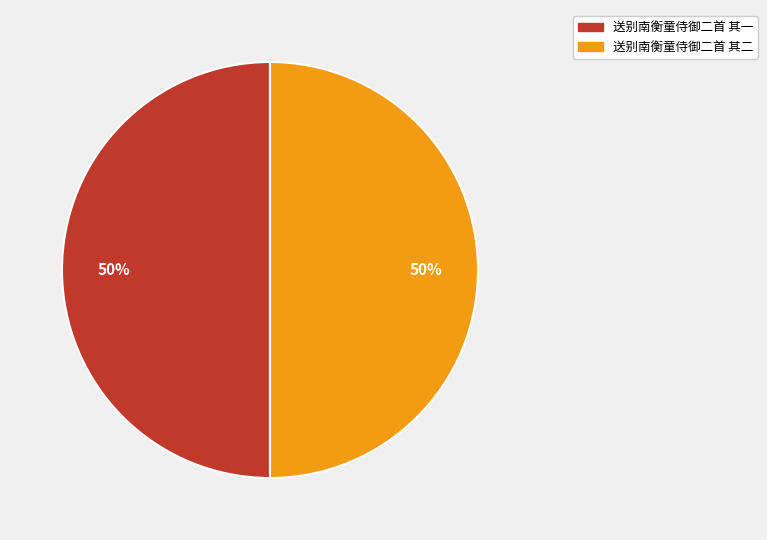

Count the number of slices in the pie.

2